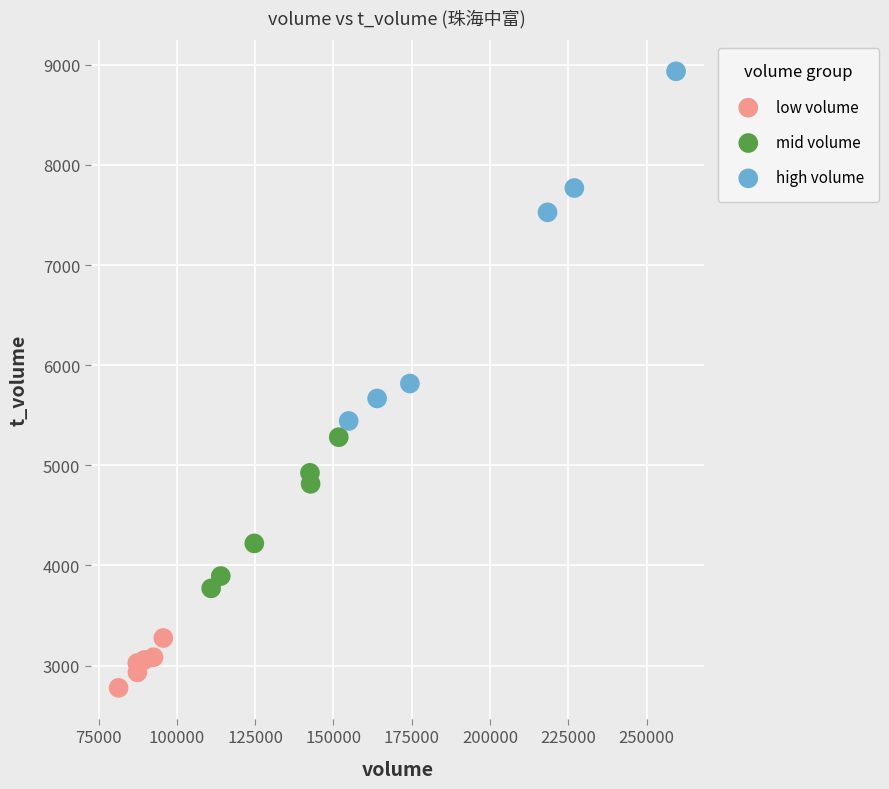

Which series contains the highest Y value?

high volume